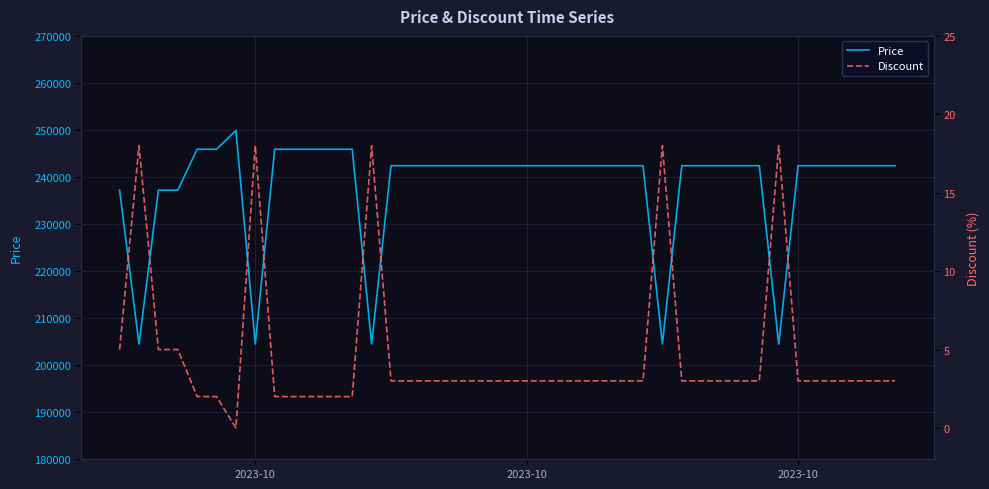

Is it true that Price equals 87511 at 35?

False